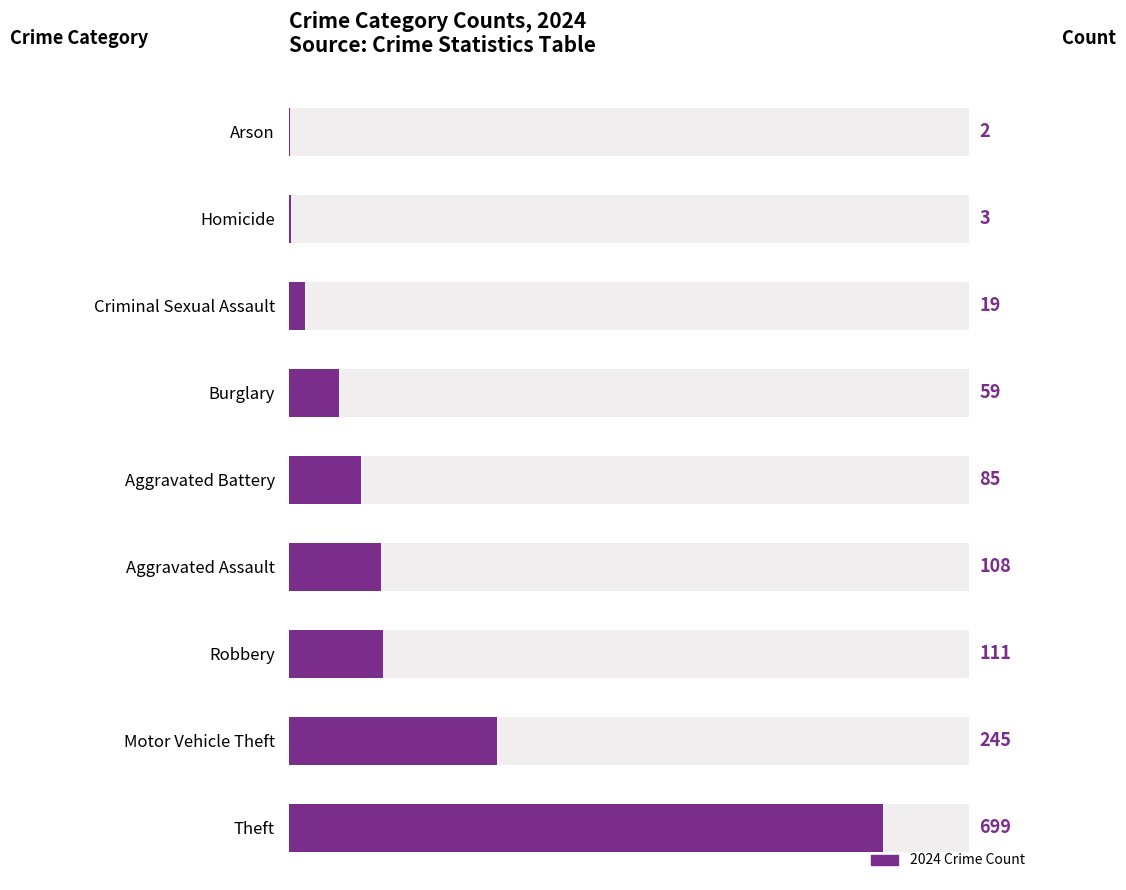

How many bars are there in total?

9